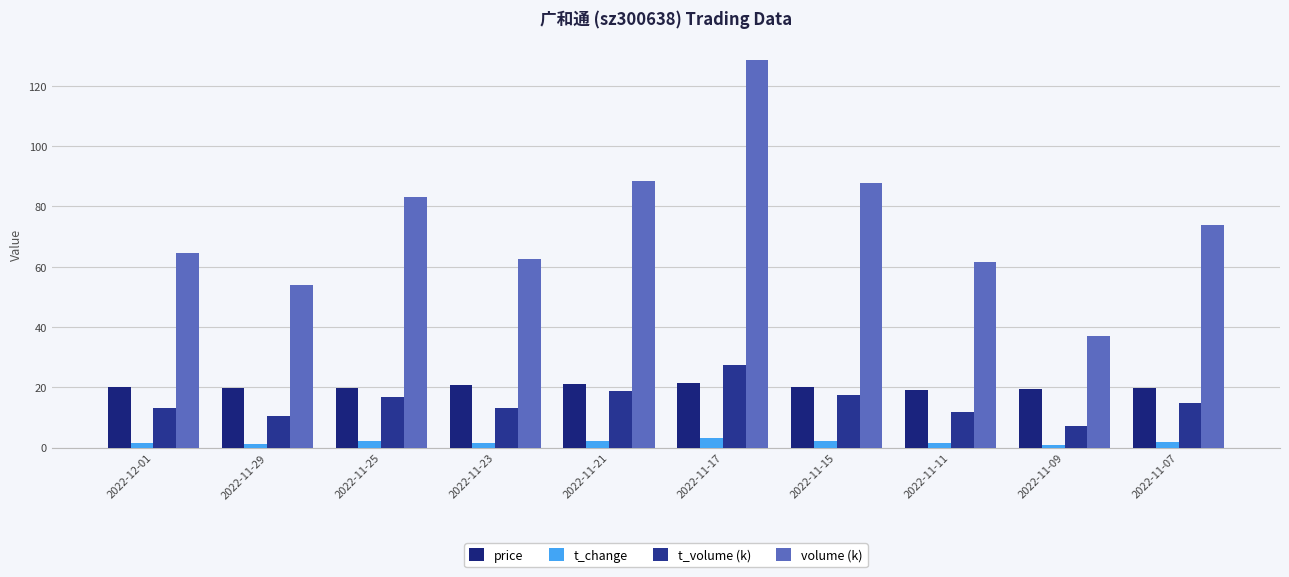

How many data points in volume (k) are less than 73?

5